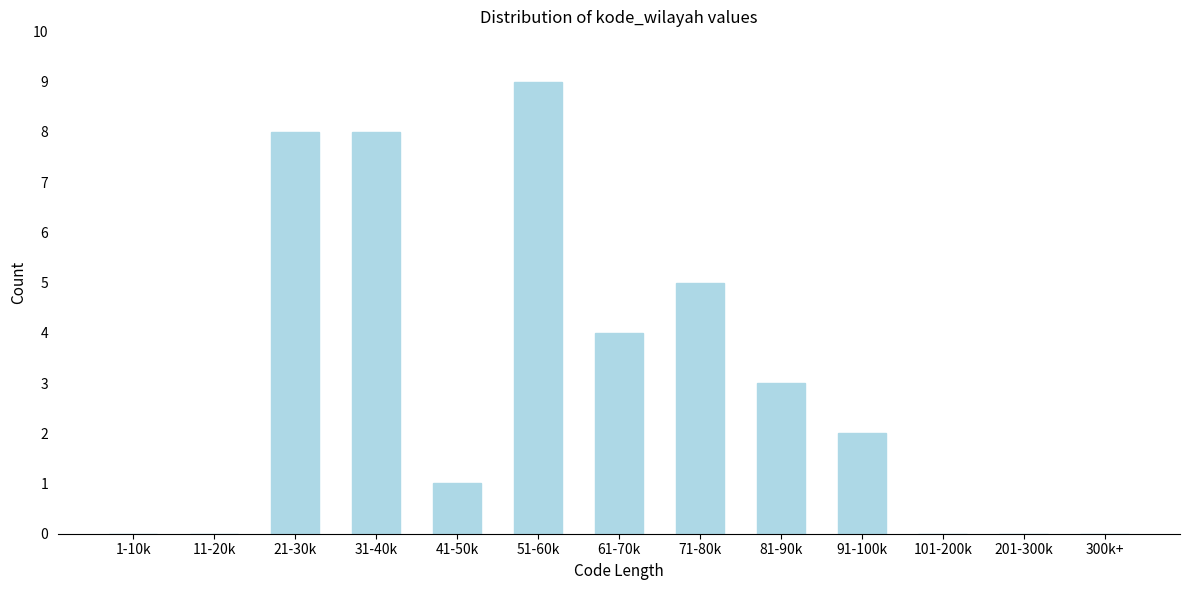

Reading left to right, transcribe all the data shown in this chart.

1-10k=0	11-20k=0	21-30k=8	31-40k=8	41-50k=1	51-60k=9	61-70k=4	71-80k=5	81-90k=3	91-100k=2	101-200k=0	201-300k=0	300k+=0